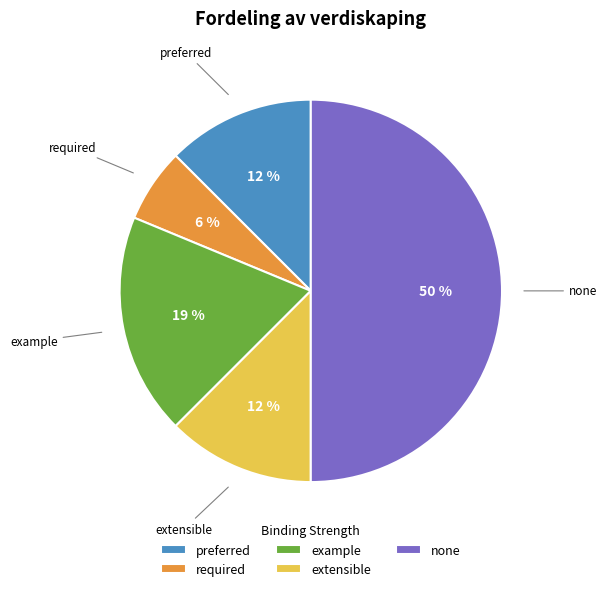

To the nearest percent, what is the combined percentage of example and required?

25%